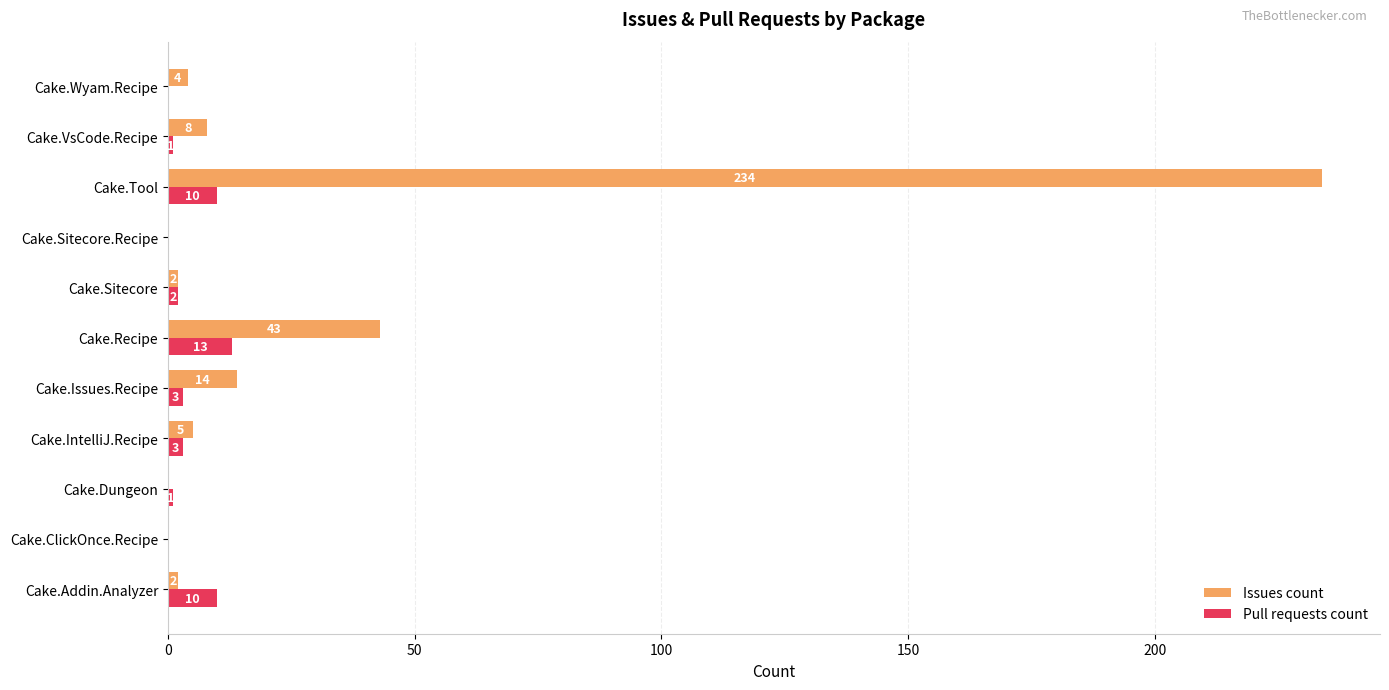

What is the greatest value displayed?

234